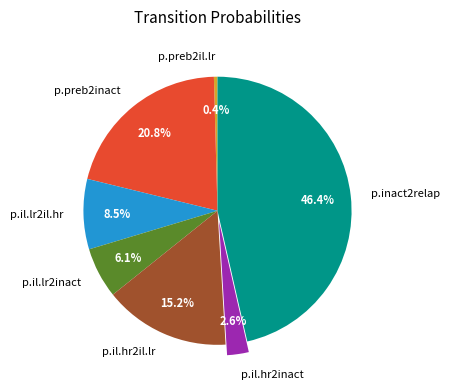

True or false: p.preb2inact accounts for 21% of the total.

True